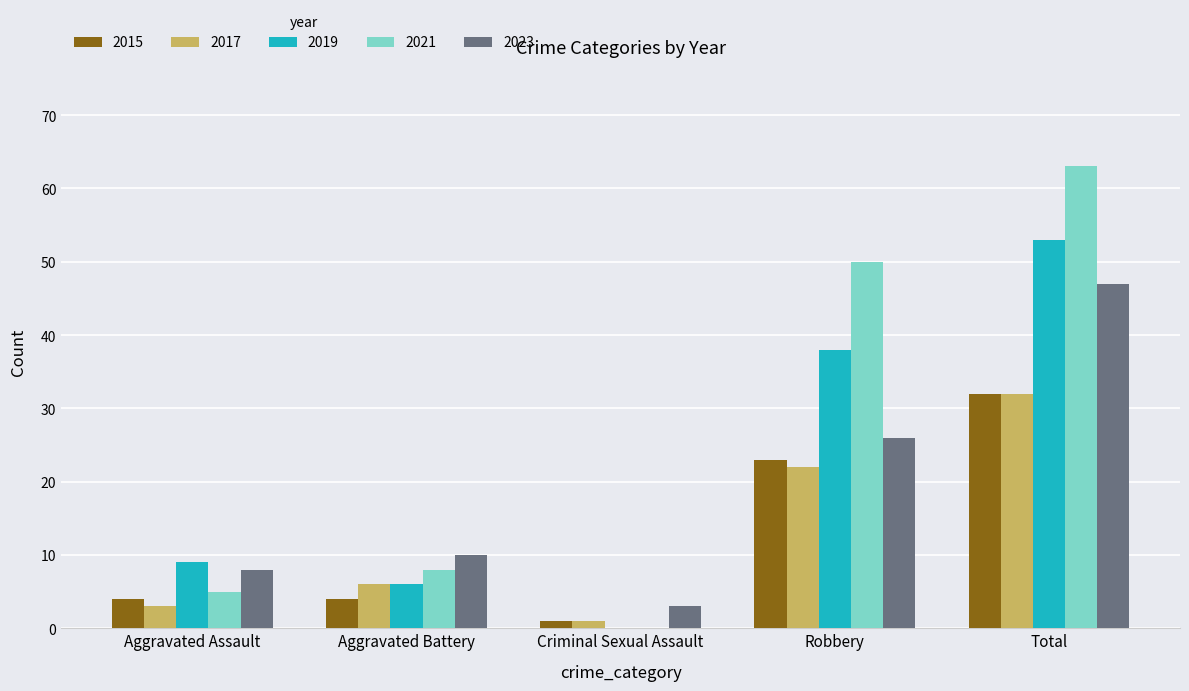

Which series has the largest total across all categories?

2021